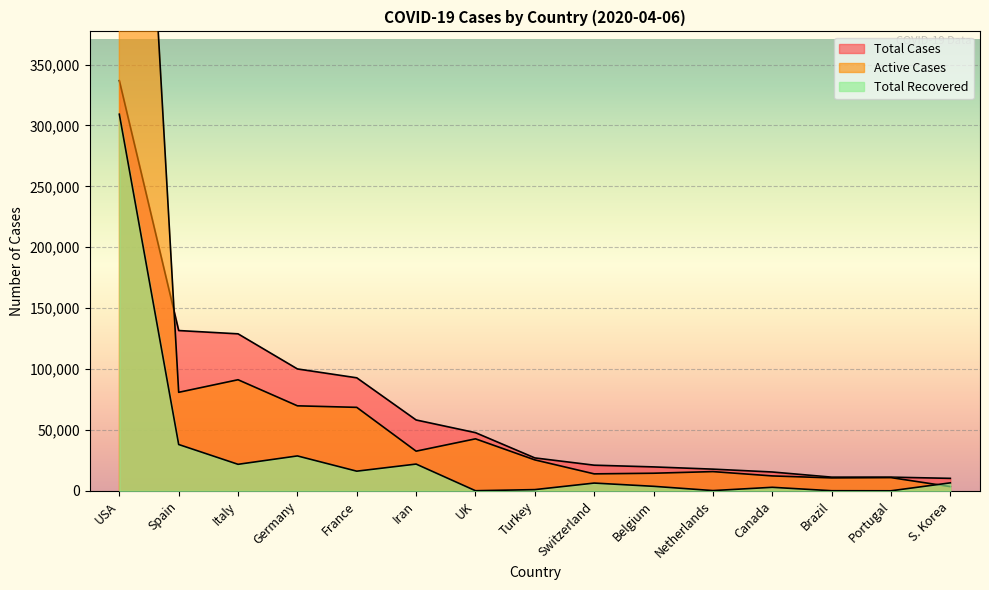

True or false: Total Recovered has more than 0 points higher than both neighbors.

True